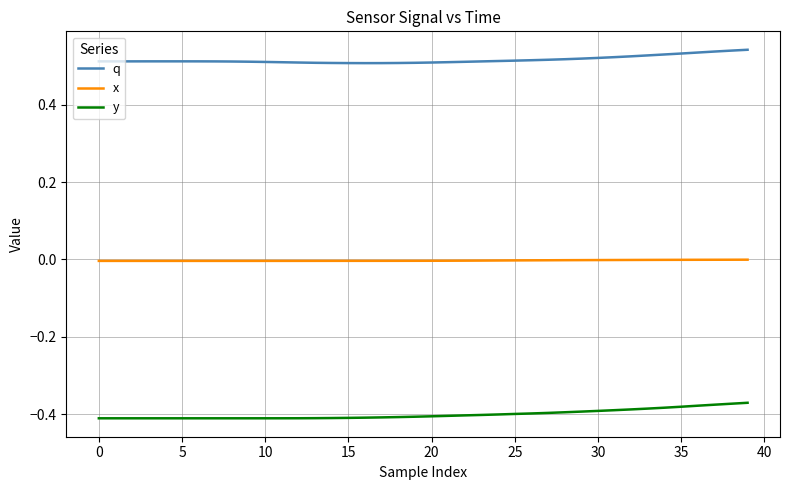

What is the sum of all x values?

-0.1